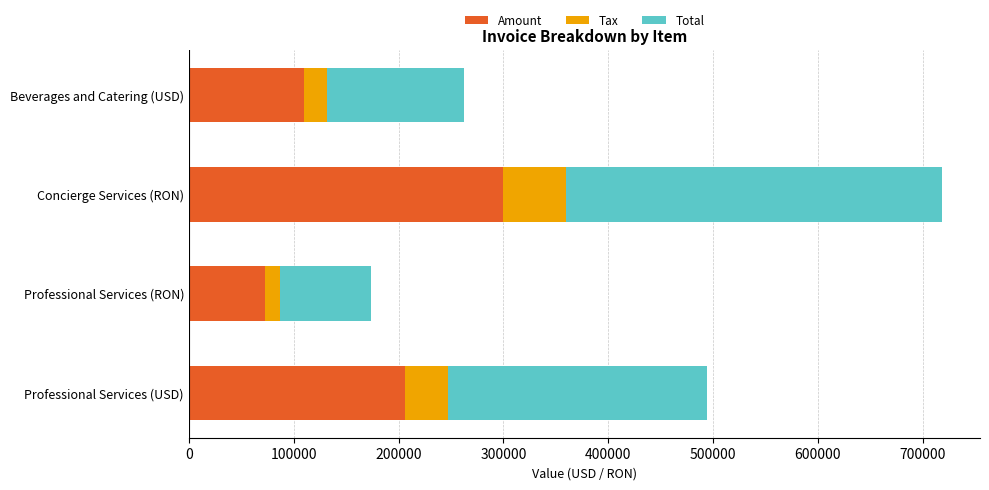

What is the difference between the maximum and minimum values in the Amount series?

227207.0